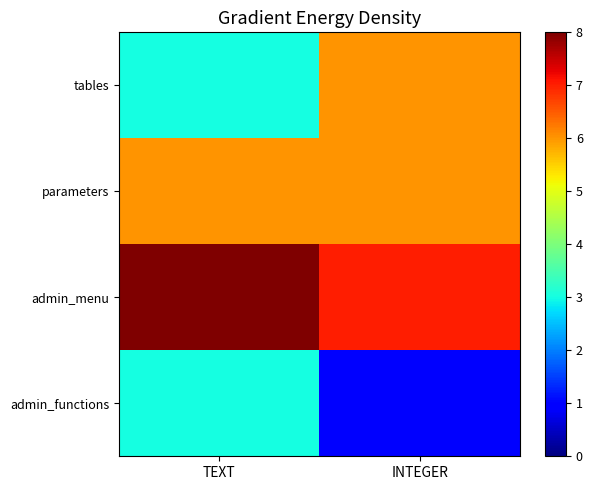

Reading left to right, list all the values displayed in this chart.

tables: TEXT=3	INTEGER=6
parameters: TEXT=6	INTEGER=6
admin_menu: TEXT=8	INTEGER=7
admin_functions: TEXT=3	INTEGER=1